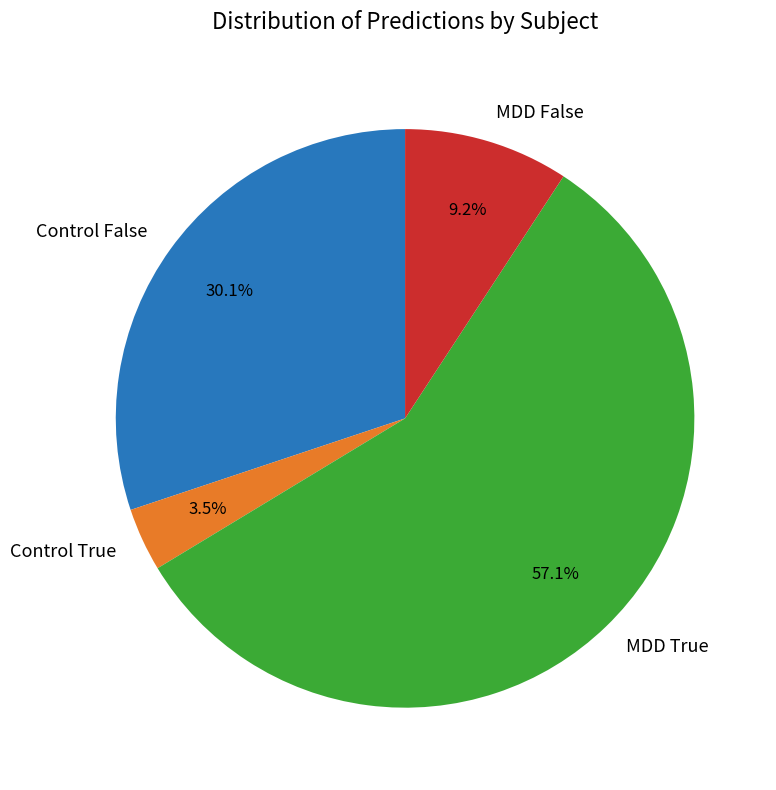

Between MDD False and Control True, which is larger?

MDD False